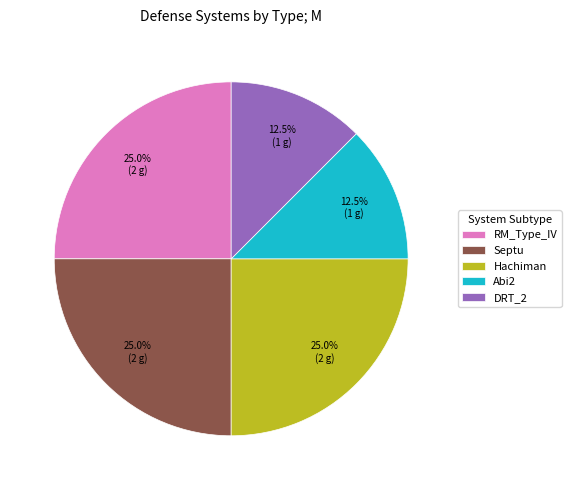

How many slices are in this pie chart?

5